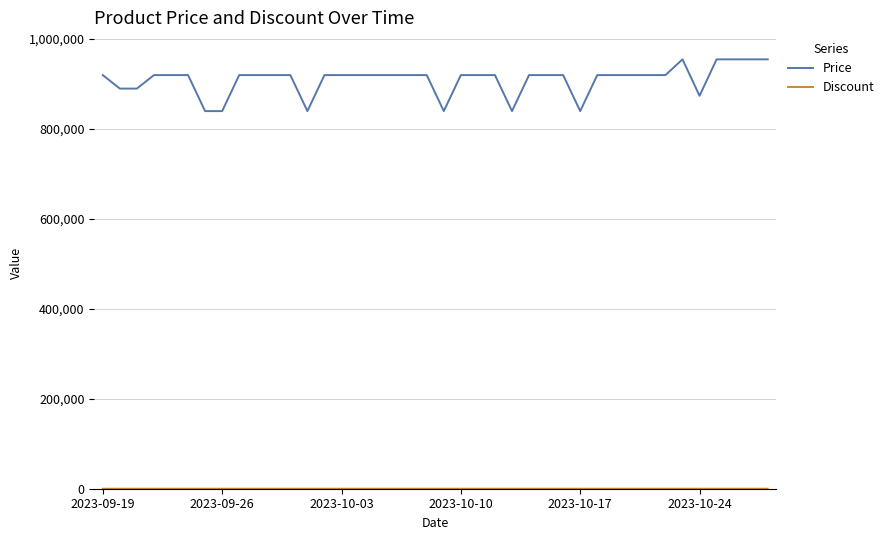

Which series has the largest total across all categories?

Price